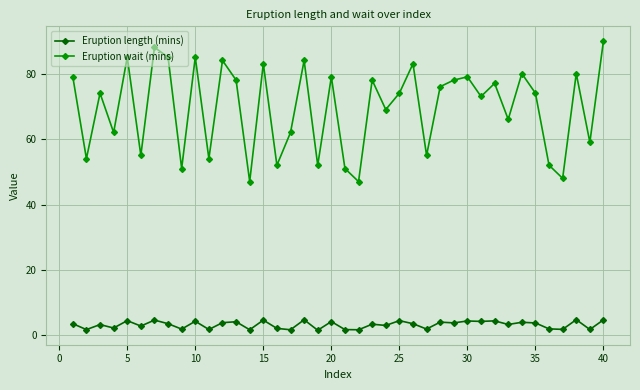

At how many categories does at least one series exceed 44?

40